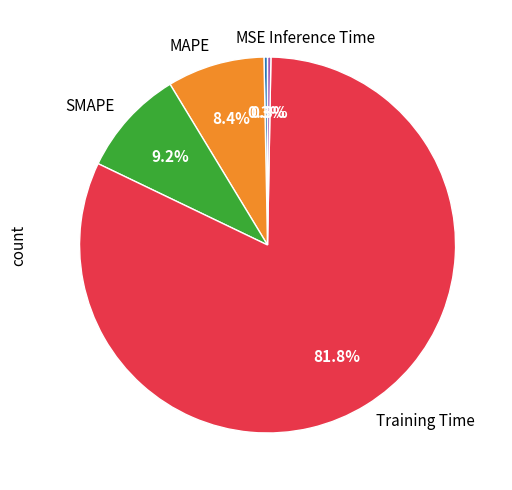

To the nearest percent, what is the combined percentage of SMAPE and Training Time?

91%